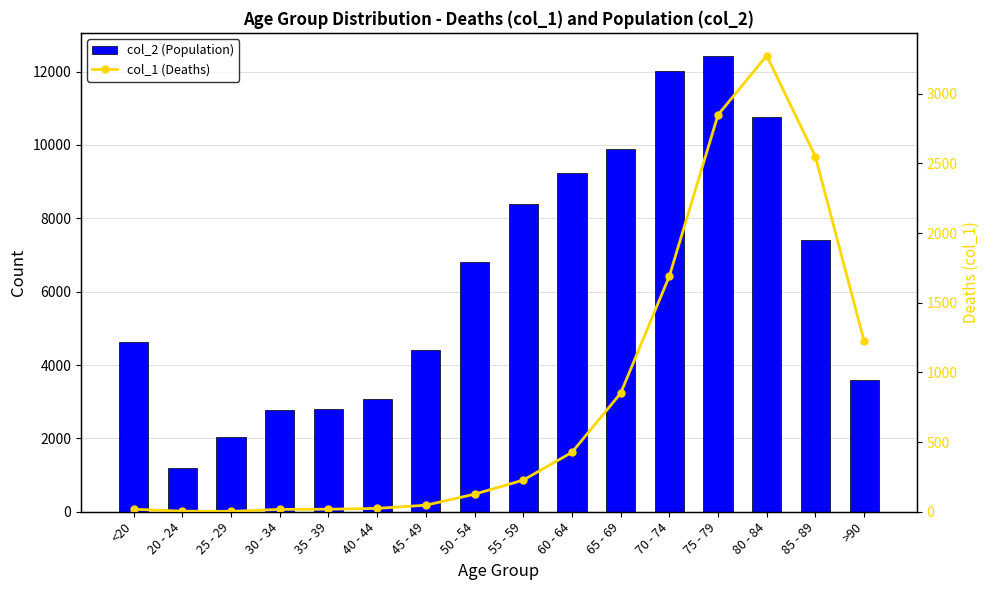

Which series has the largest total across all categories?

col_2 (Population)